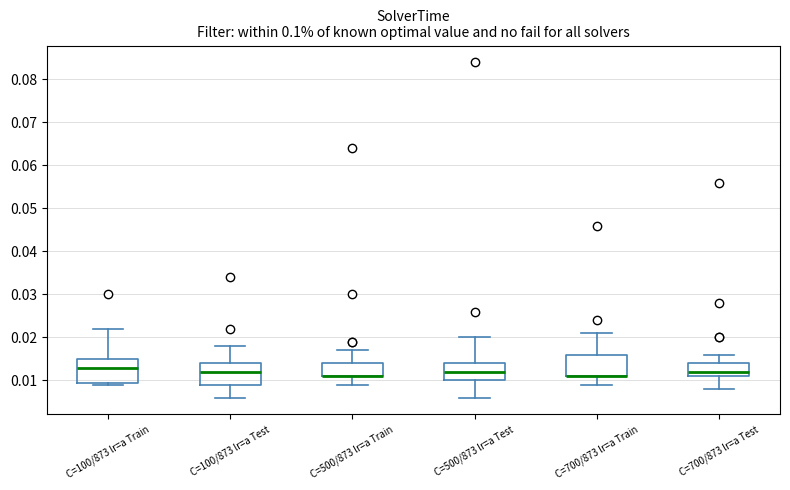

Reading left to right, transcribe this box plot: for each box, give where its median line is, the range the box spans, and where its two whiskers end, as read against the y-axis. The values are not printed on the chart, so give them approximately, as read against the axis.

C=100/873 lr=a Train: median 0.013, box 0.010 to 0.015, whiskers 0.009 to 0.022
C=100/873 lr=a Test: median 0.012, box 0.009 to 0.014, whiskers 0.006 to 0.018
C=500/873 lr=a Train: median 0.011 (drawn on the box's lower edge), box 0.011 to 0.014, whiskers 0.009 to 0.017
C=500/873 lr=a Test: median 0.012, box 0.010 to 0.014, whiskers 0.006 to 0.020
C=700/873 lr=a Train: median 0.011 (drawn on the box's lower edge), box 0.011 to 0.016, whiskers 0.009 to 0.021
C=700/873 lr=a Test: median 0.012, box 0.011 to 0.014, whiskers 0.008 to 0.016